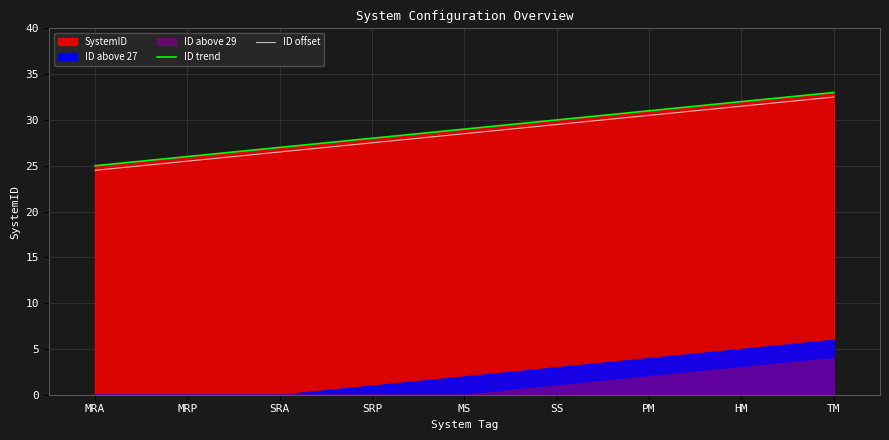

Reading right to left, extract all data points from this chart.

ID trend: 33.0	32.0	31.0	30.0	29.0	28.0	27.0	26.0	25.0
ID offset: 32.5	31.5	30.5	29.5	28.5	27.5	26.5	25.5	24.5